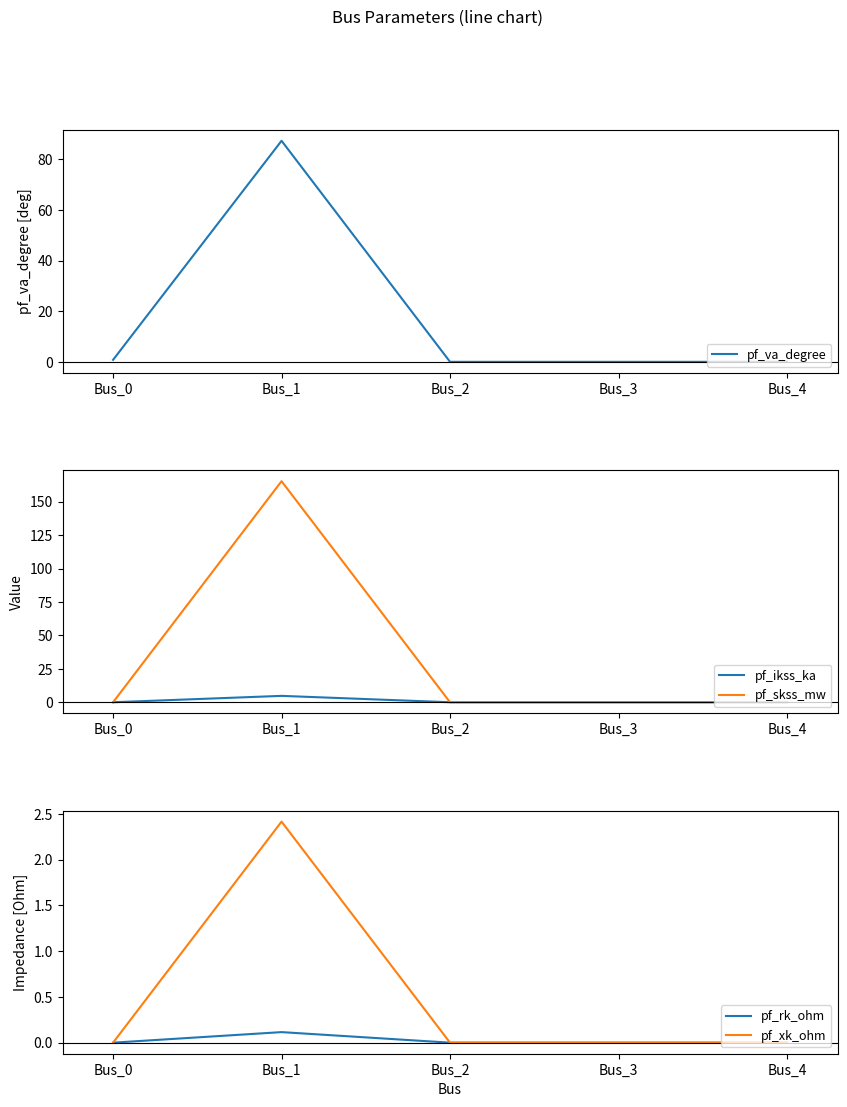

Reading right to left, list all the values displayed in this chart.

pf_va_degree: 0.0	0.0	0.0	87.3	0.8
pf_ikss_ka: 0.0	0.0	0.0	4.8	0.0
pf_skss_mw: 0.0	0.0	0.0	165.3	0.0
pf_rk_ohm: 0.0	0.0	0.0	0.1	0.0
pf_xk_ohm: 0.0	0.0	0.0	2.4	0.0